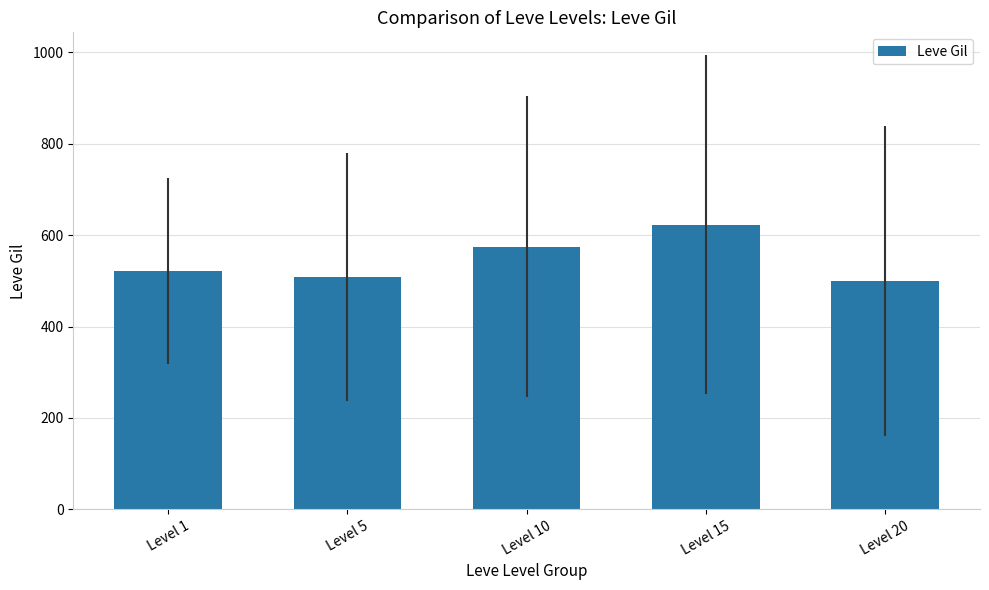

What is the value of the 2nd bar from the left?

508.3